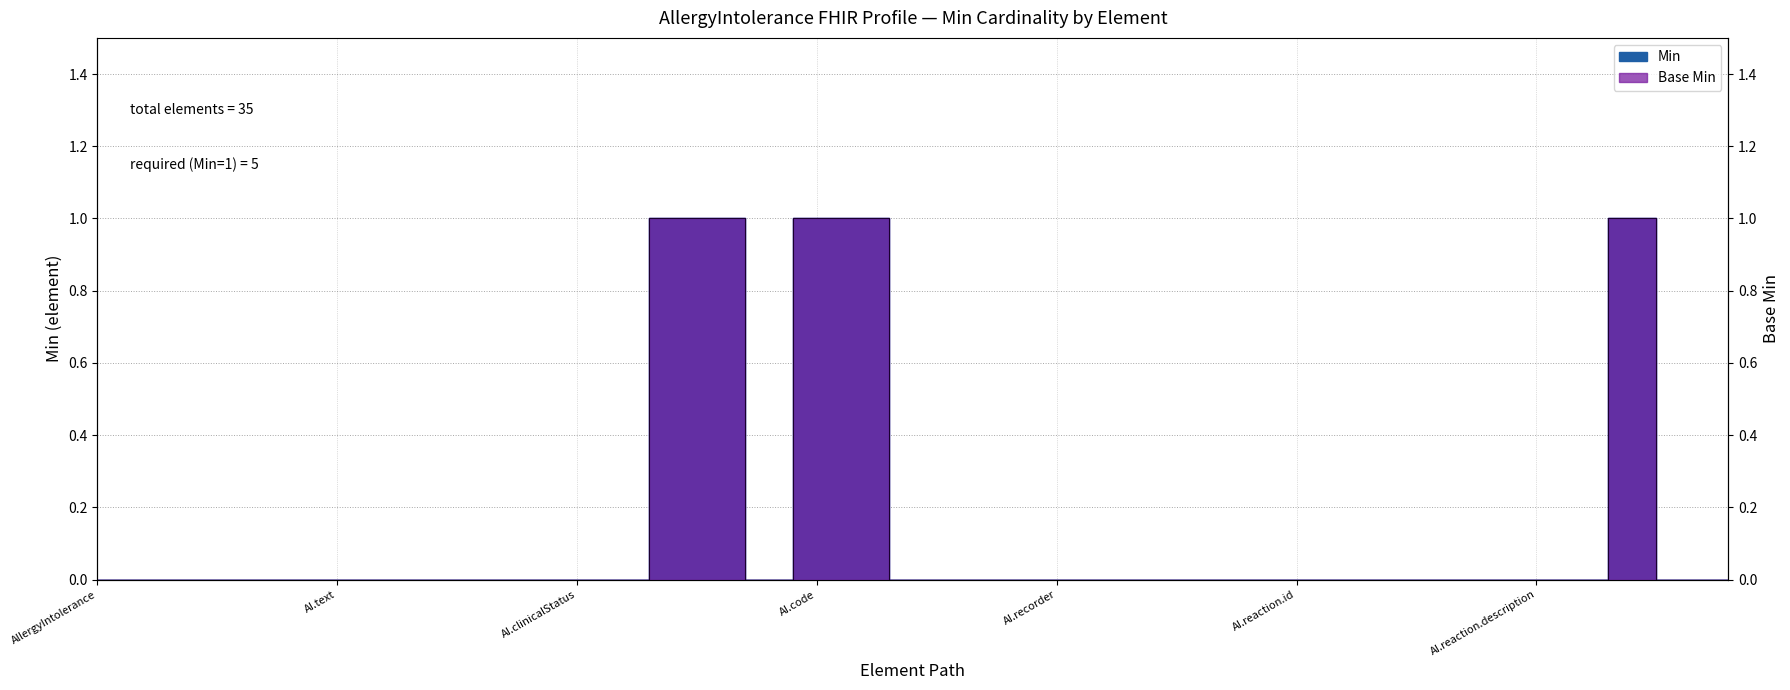

What is the sum of all Min values?

5